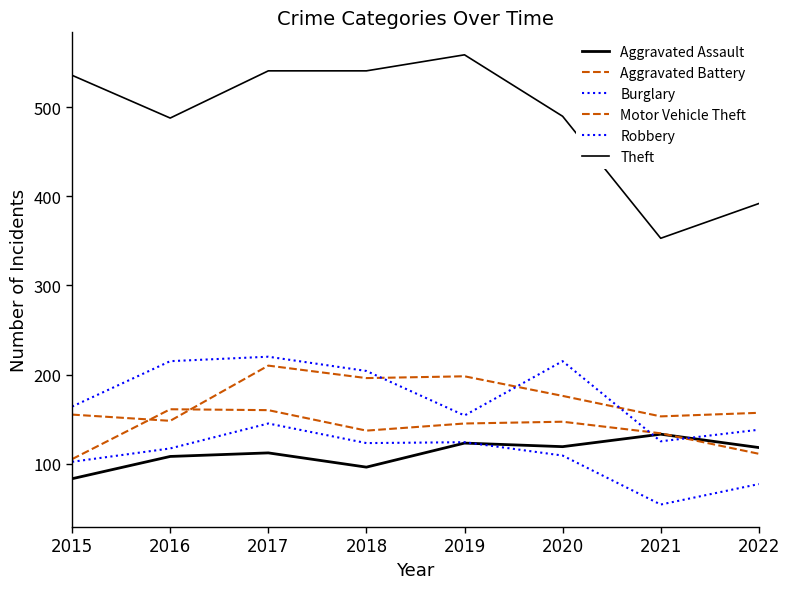

Is it true that Aggravated Assault equals 119 at 2020?

True